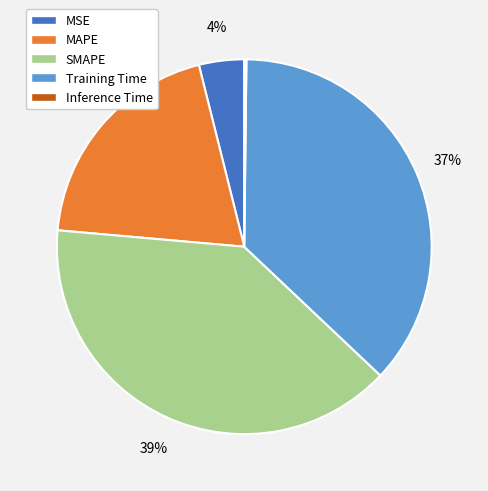

Combined, do SMAPE and MAPE account for over 50%?

Yes